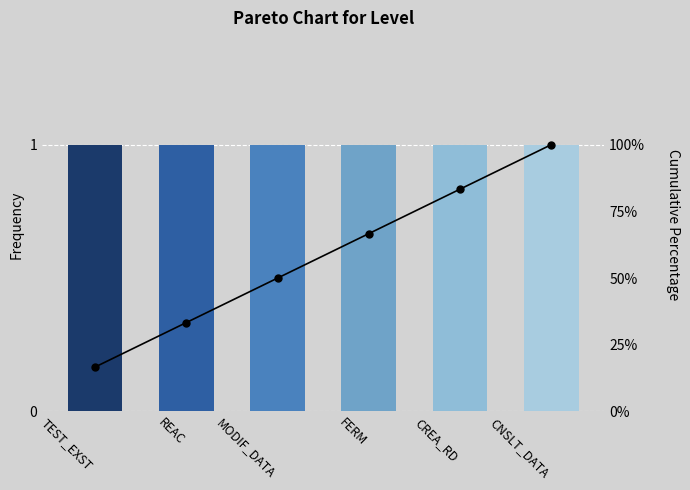

Which category has the lowest value in the Level series?

TEST_EXST